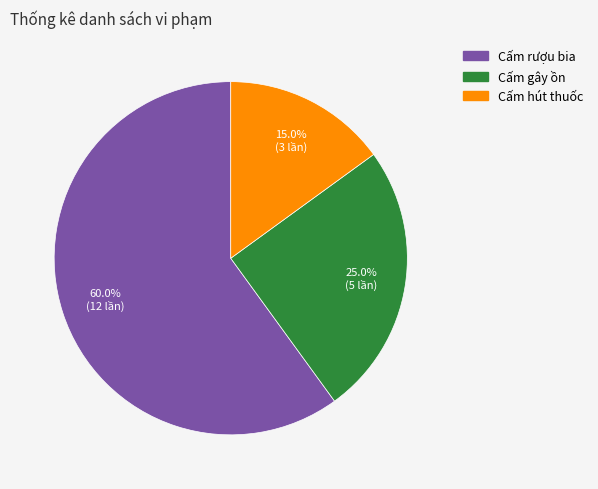

Is Cấm rượu bia the majority of the pie?

Yes